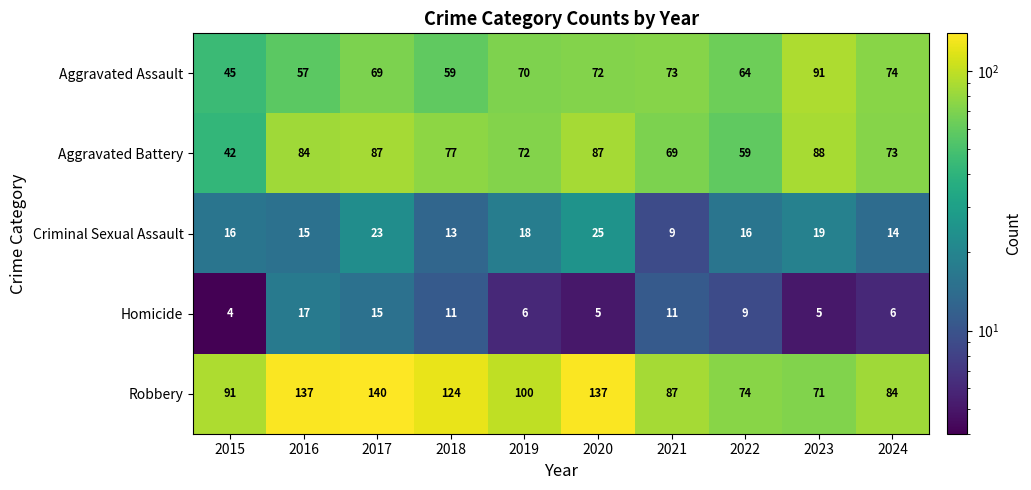

Rank the series at 2016 from highest to lowest value.

Robbery, Aggravated Battery, Aggravated Assault, Homicide, Criminal Sexual Assault